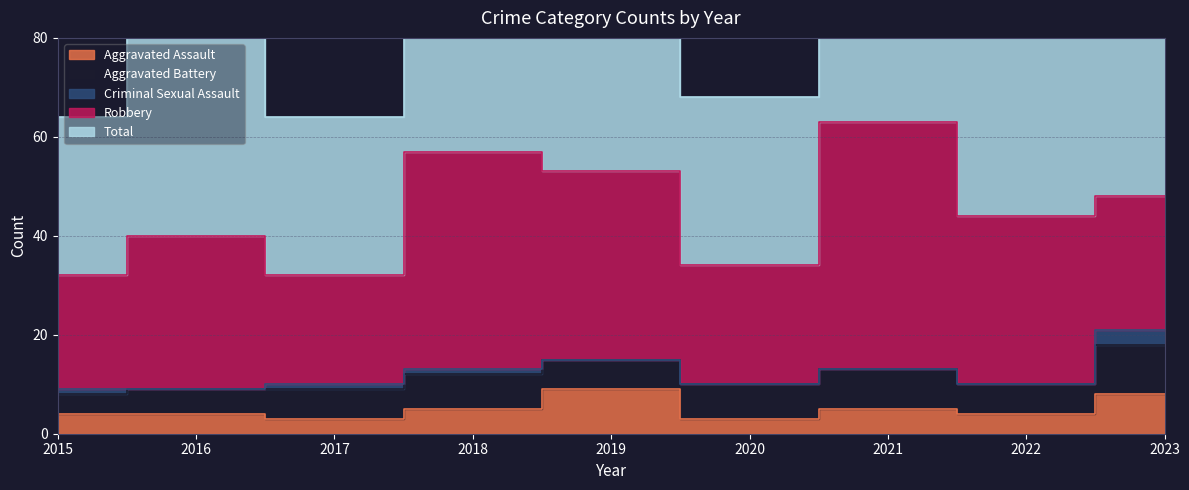

At which category is the sum across all series the highest?

2021